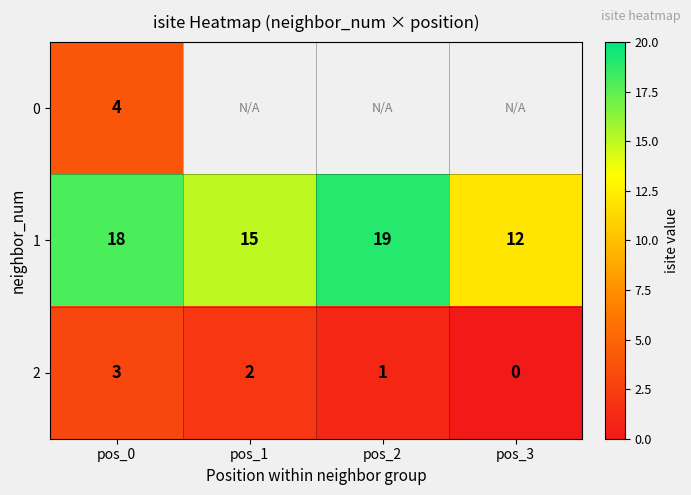

At which label is 2 closest to 1?

pos_2